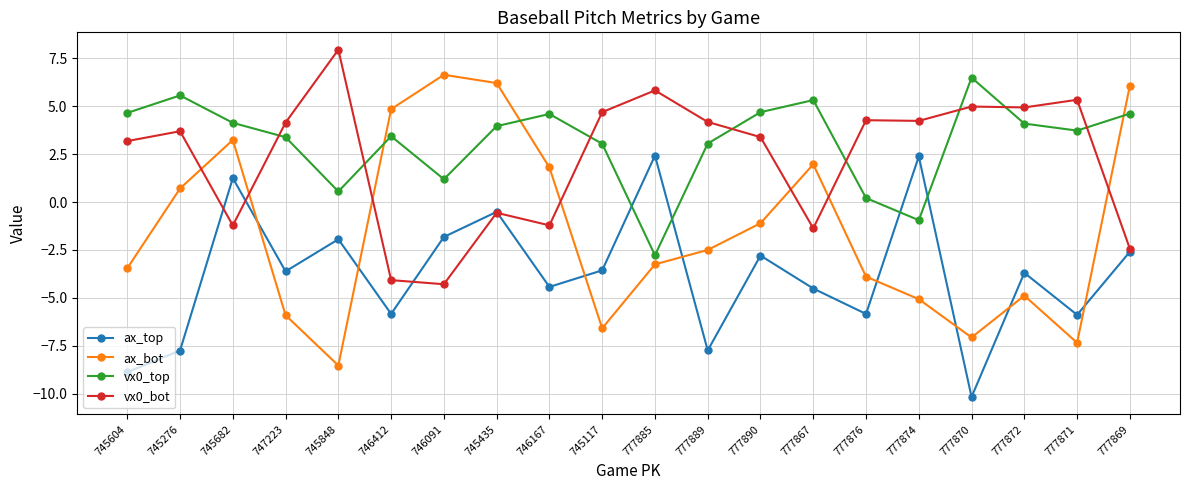

What are all the series names shown in the legend?

ax_top, ax_bot, vx0_top, vx0_bot